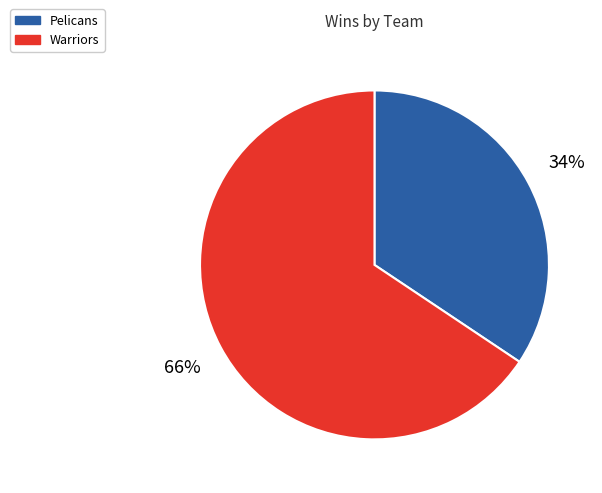

Count the number of slices in the pie.

2